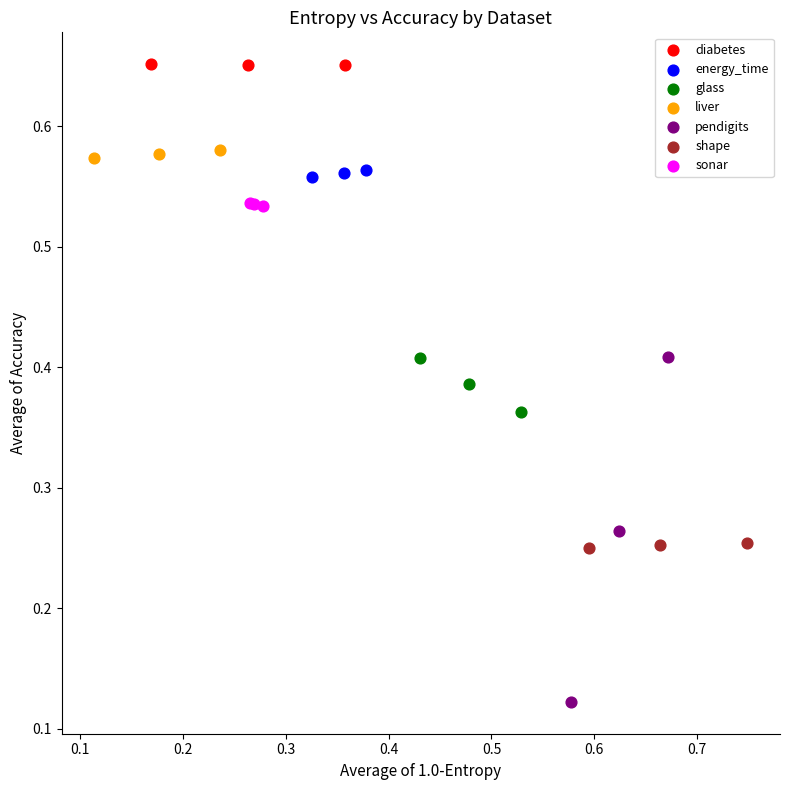

Which series reaches the minimum Y coordinate?

pendigits